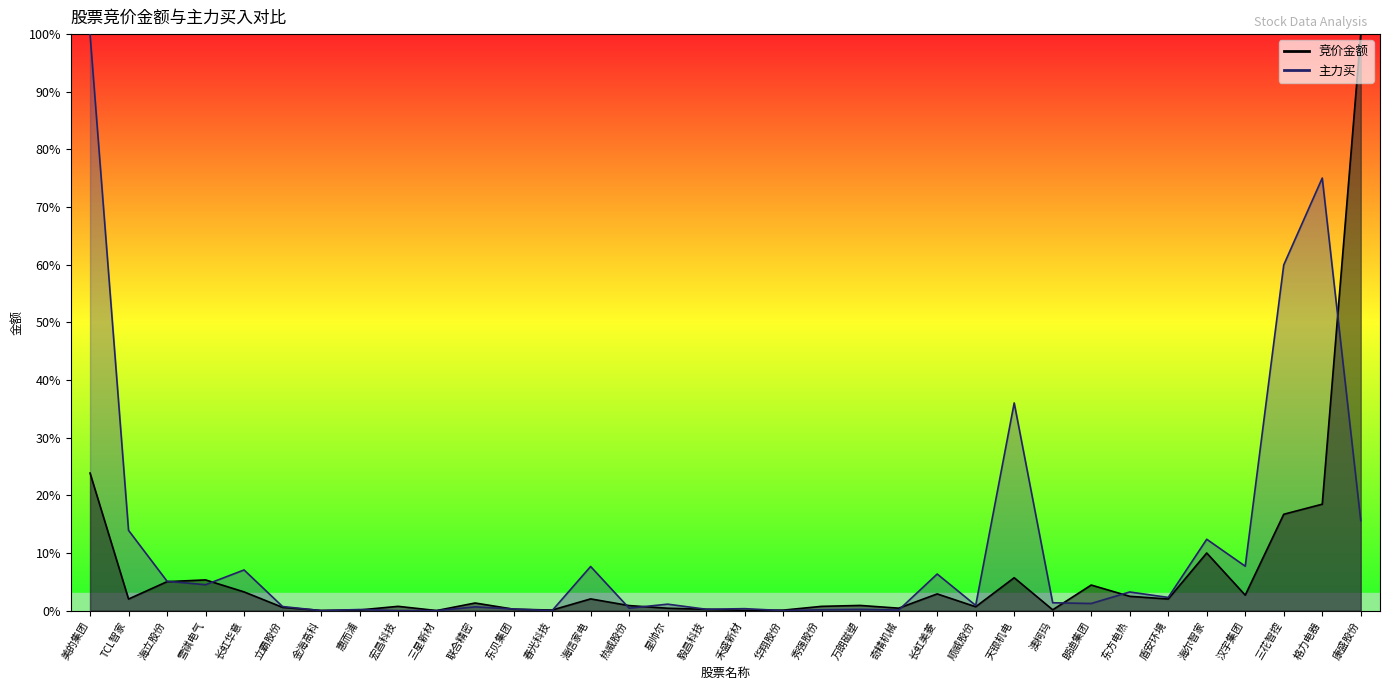

At which category is the sum across all series the highest?

美的集团